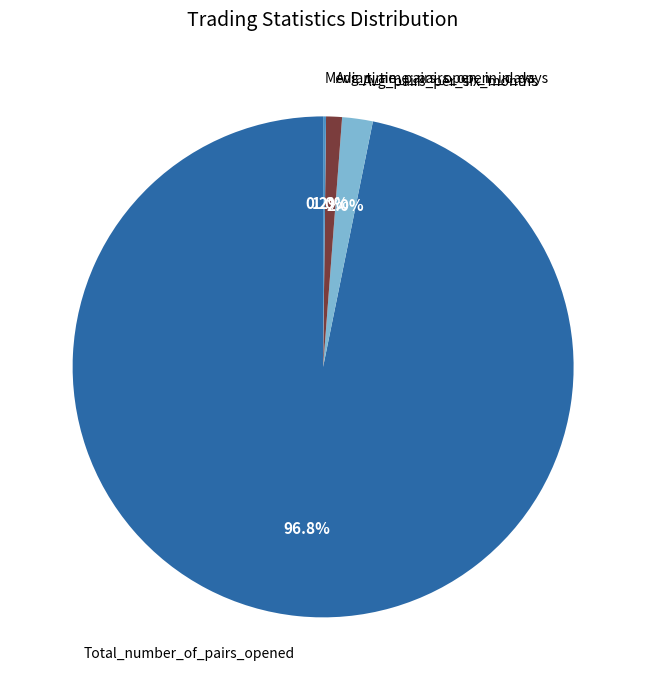

Which has a higher value, Avg_pairs_per_six_months or Total_number_of_pairs_opened?

Total_number_of_pairs_opened